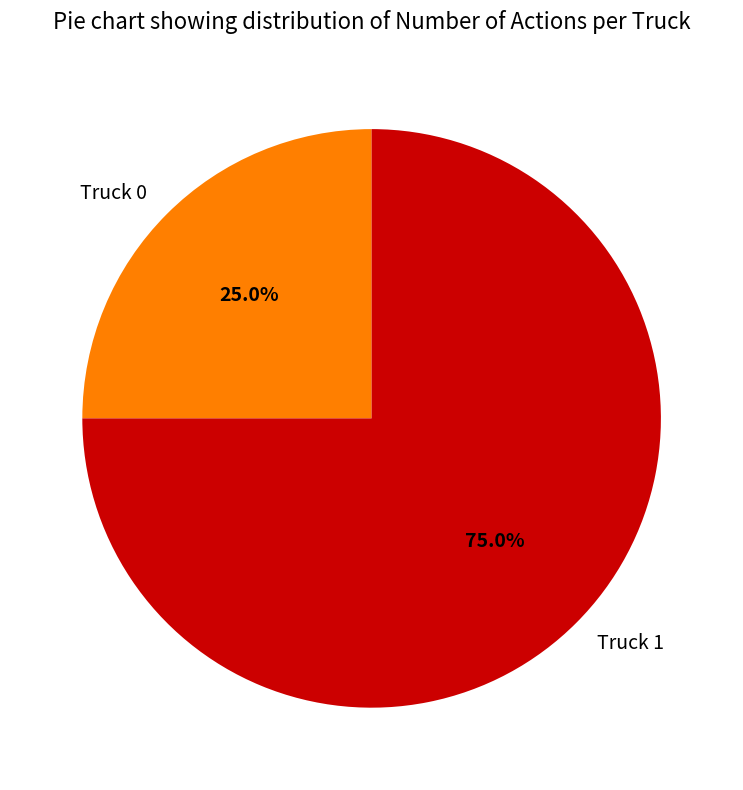

Which category has the biggest portion of the pie?

Truck 1